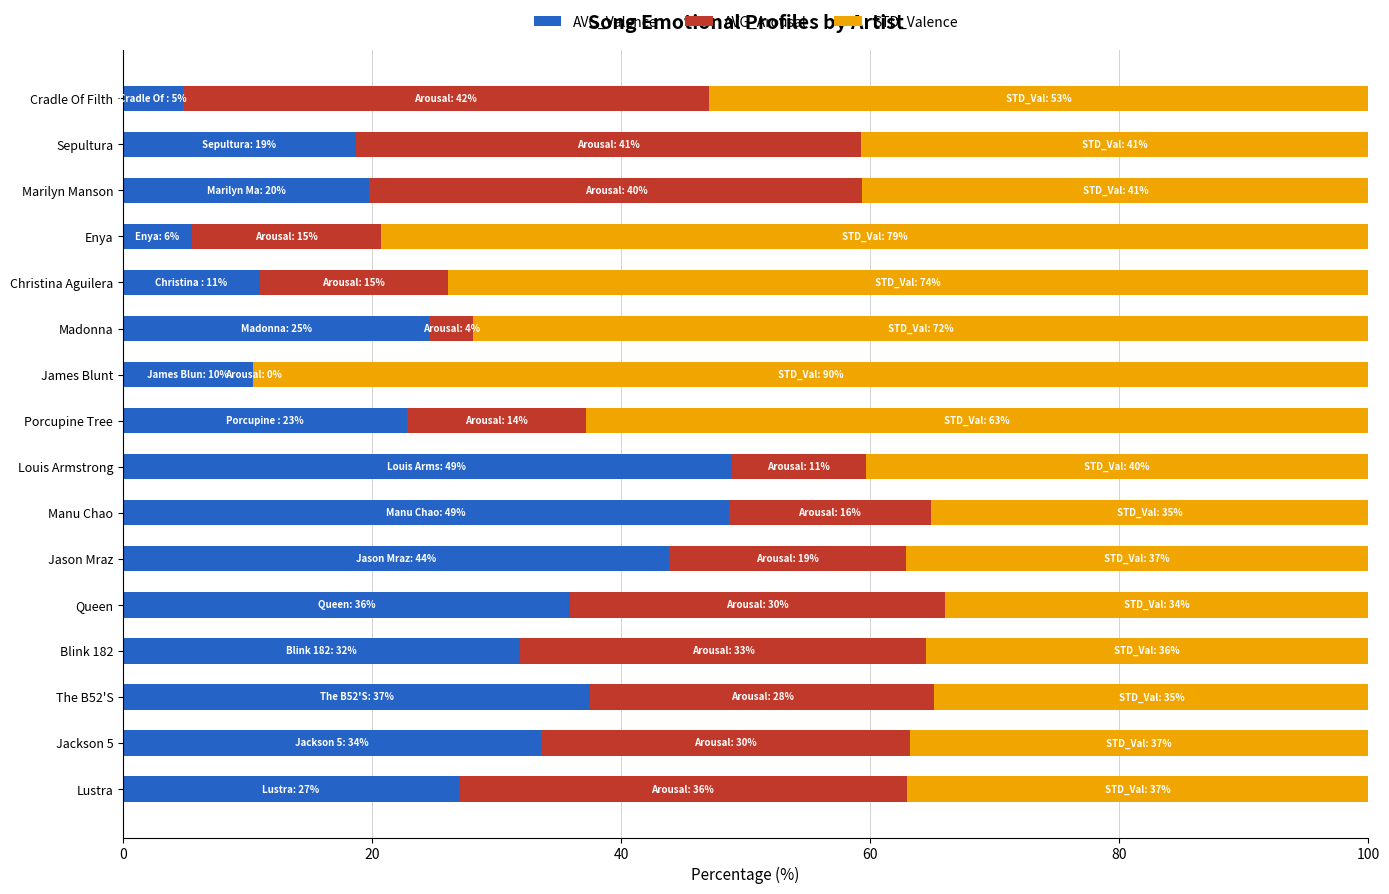

What is the sum of the AVG_Valence values at The B52'S and Madonna?

62.1